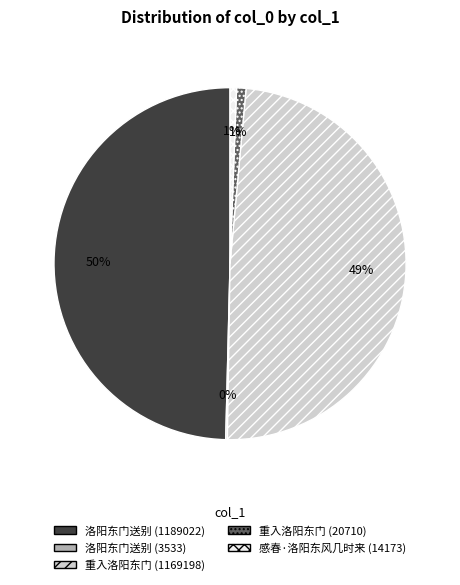

What is the largest slice in the pie chart?

洛阳东门送别 (1189022)